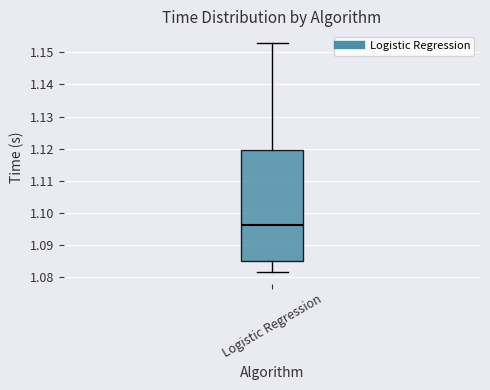

Read this box plot against the y-axis: the position of the median line, the range covered by the box, and the ends of both whiskers. The values are not printed on the chart, so give them approximately, as read against the axis.

median 1.096, box 1.085 to 1.119, whiskers 1.082 to 1.153